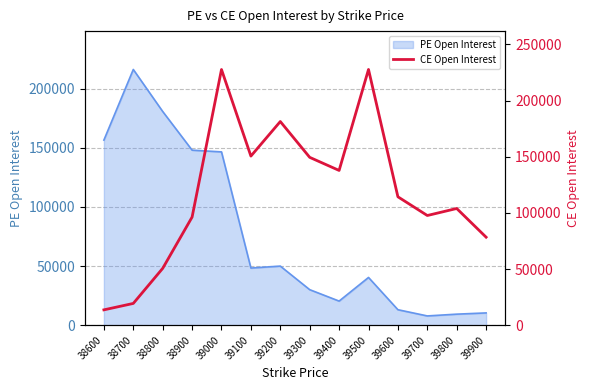

The value of PE Open Interest at 38600 is 73103. True or false?

False